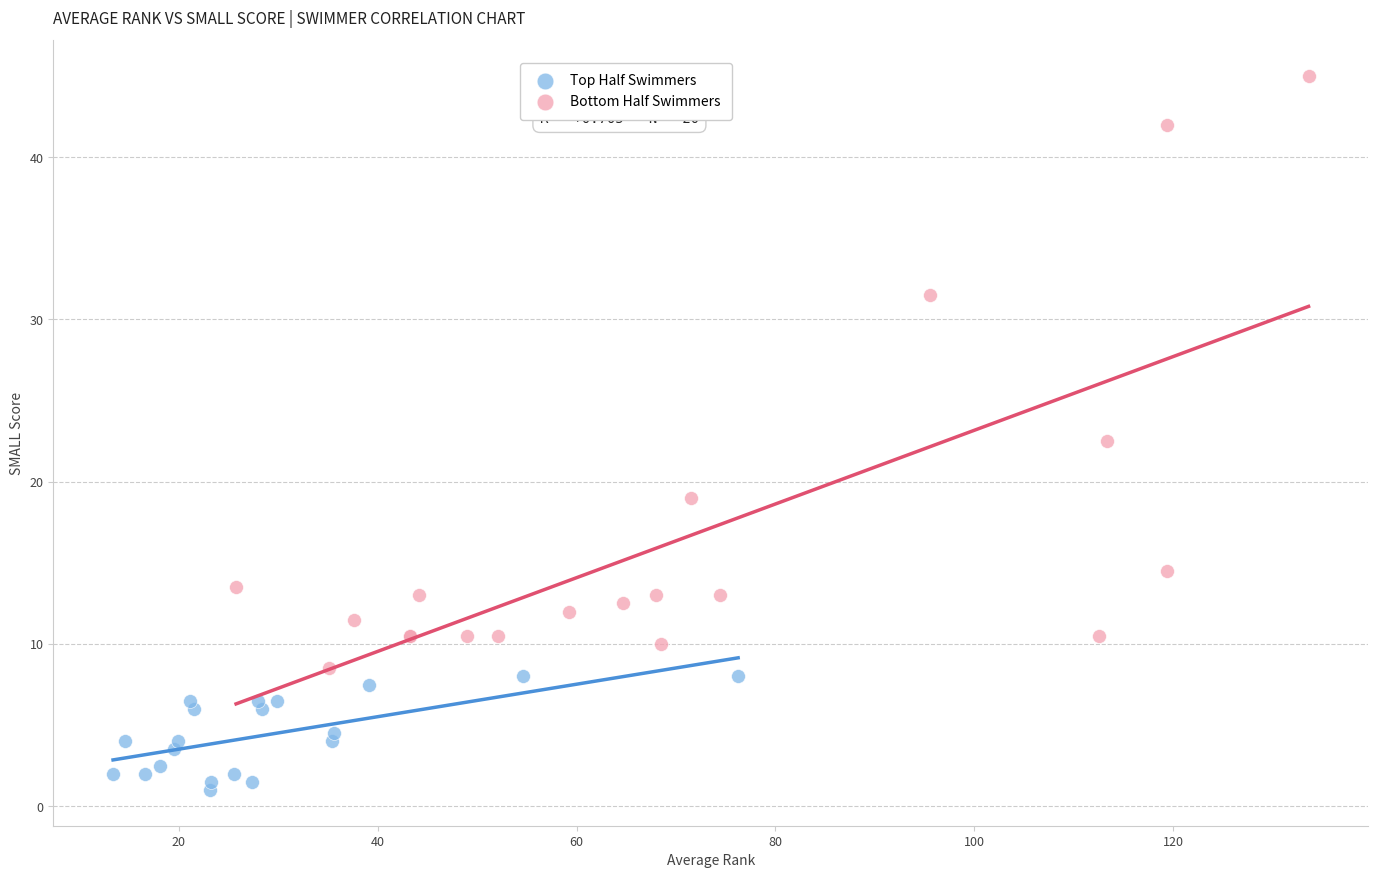

Which series contains the lowest Y value?

Top Half Swimmers